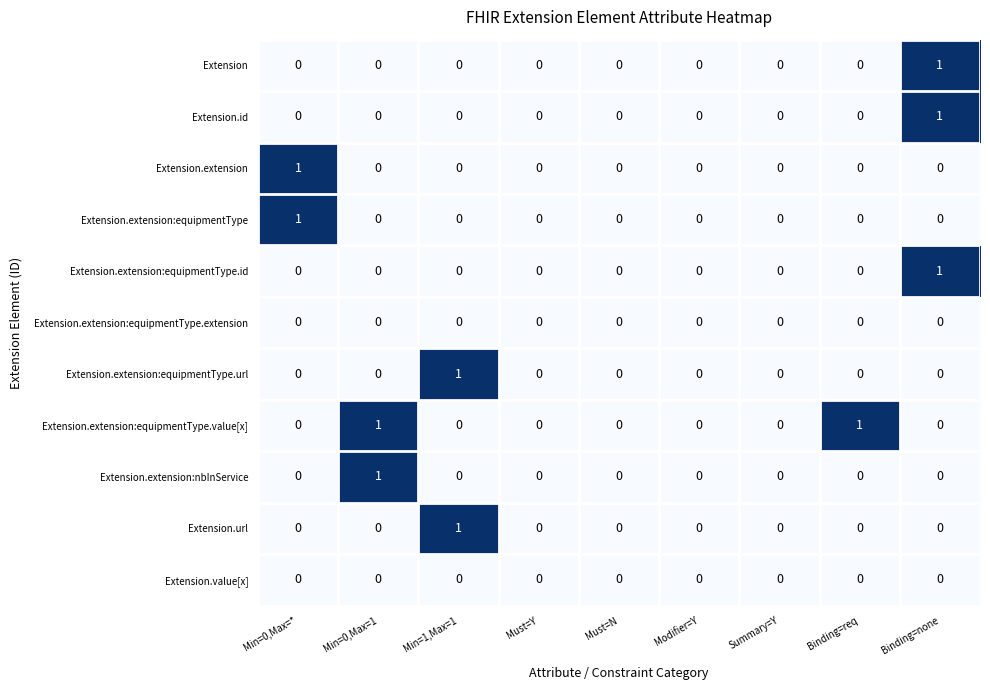

Is it true that Extension equals 0 at Min=0,Max=*?

True